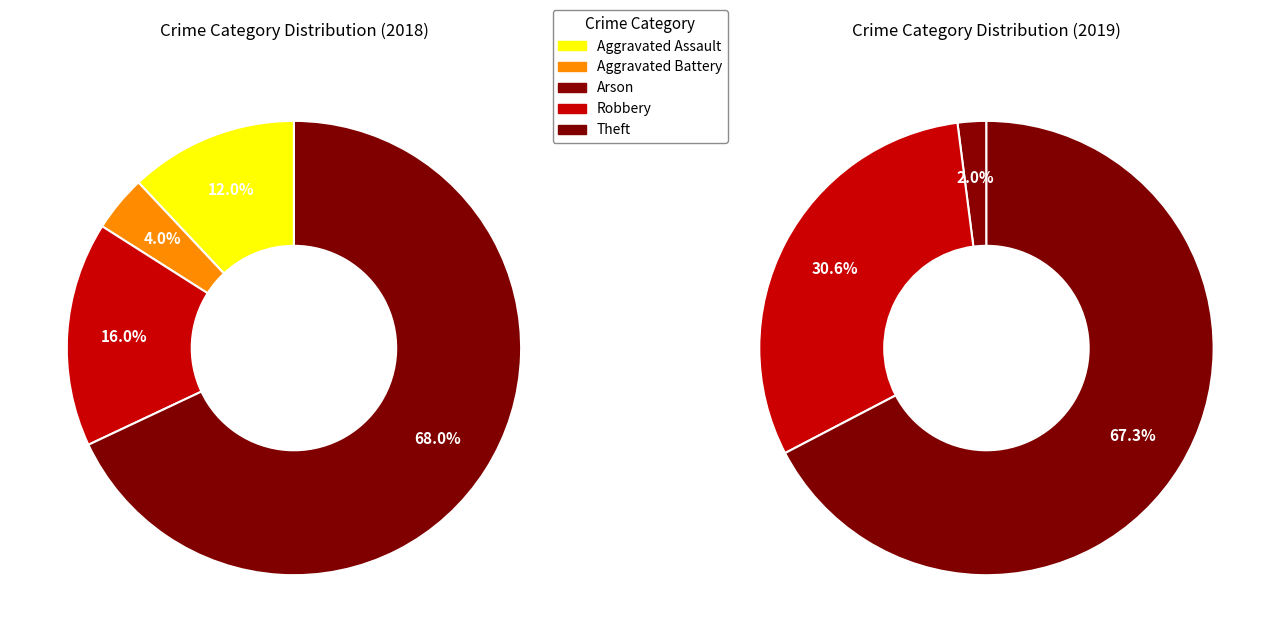

Which category accounts for the majority?

Theft